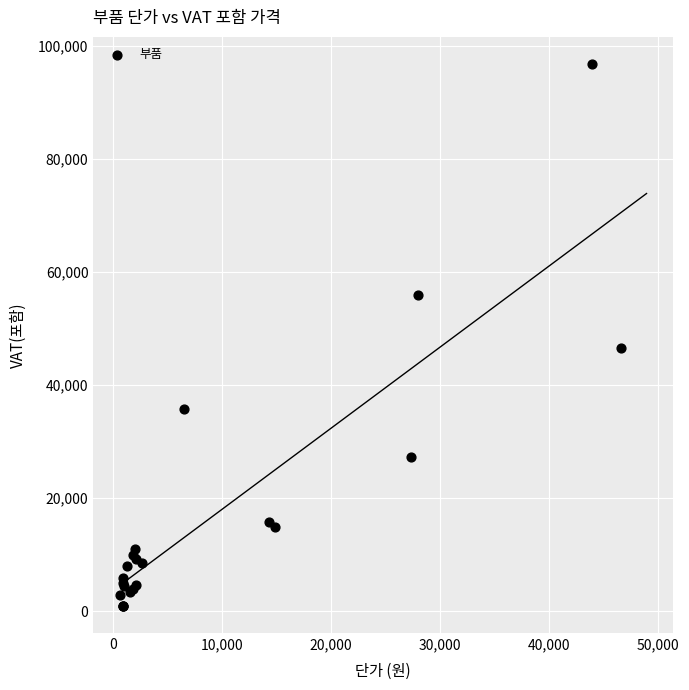

What Y value in the scatter plot is closest to 48867?

46640